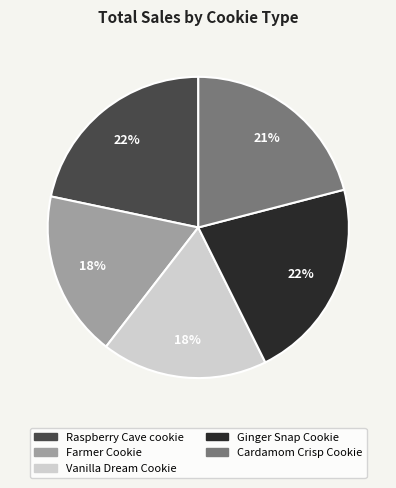

Is there any slice that represents more than half of the pie?

No